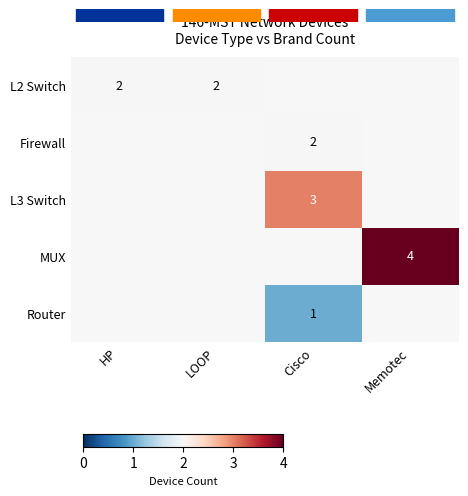

The value of L2 Switch at HP is 2. True or false?

True